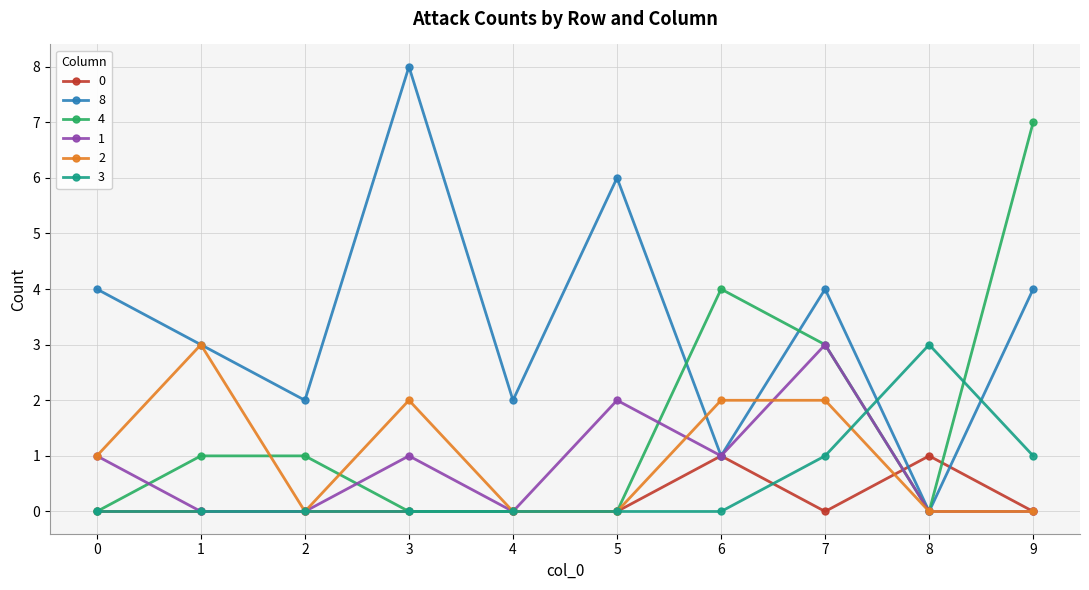

Is this an area chart (filled region under the line)?

No